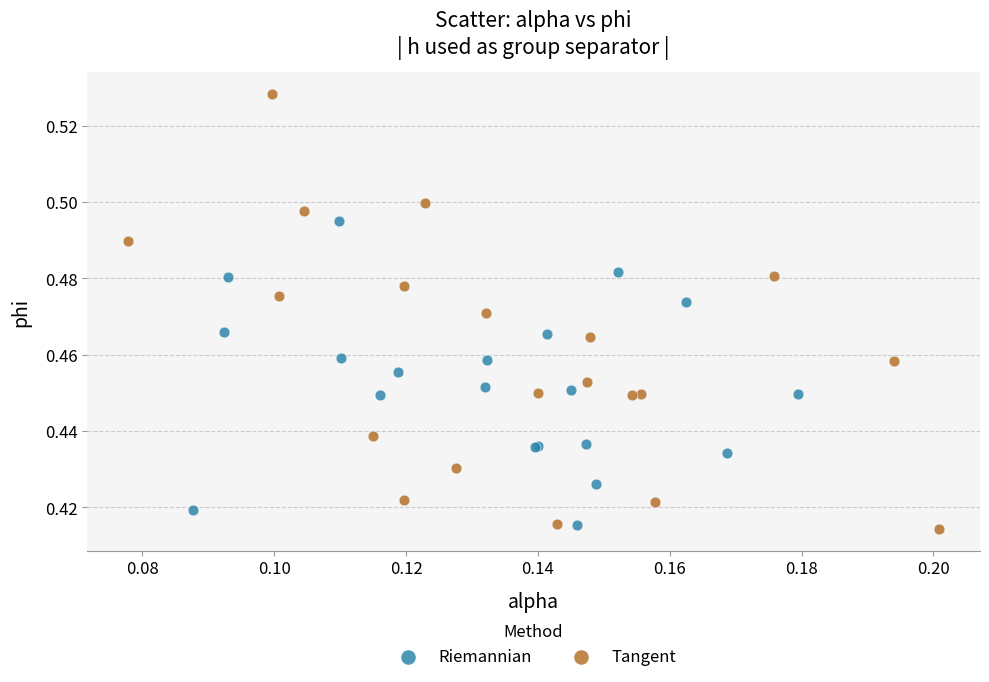

What are all the series names shown in the legend?

Riemannian, Tangent